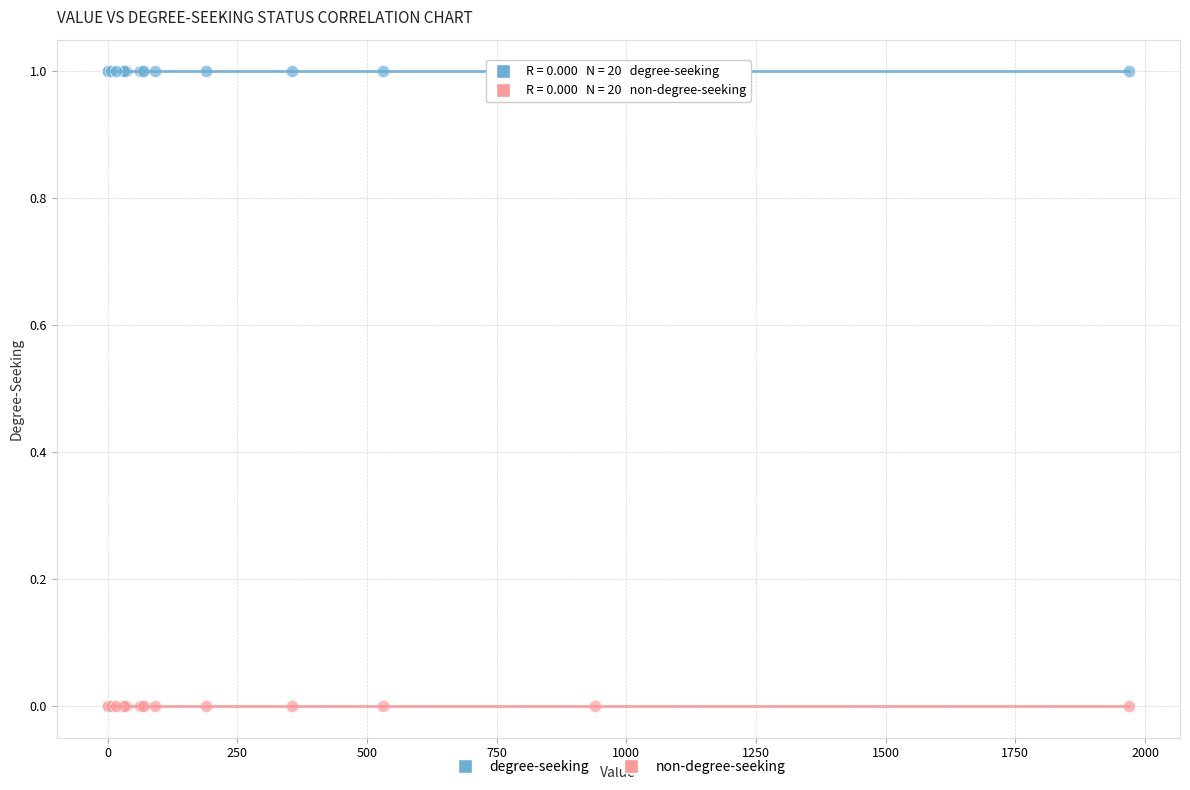

Which series reaches the maximum Y coordinate?

degree-seeking